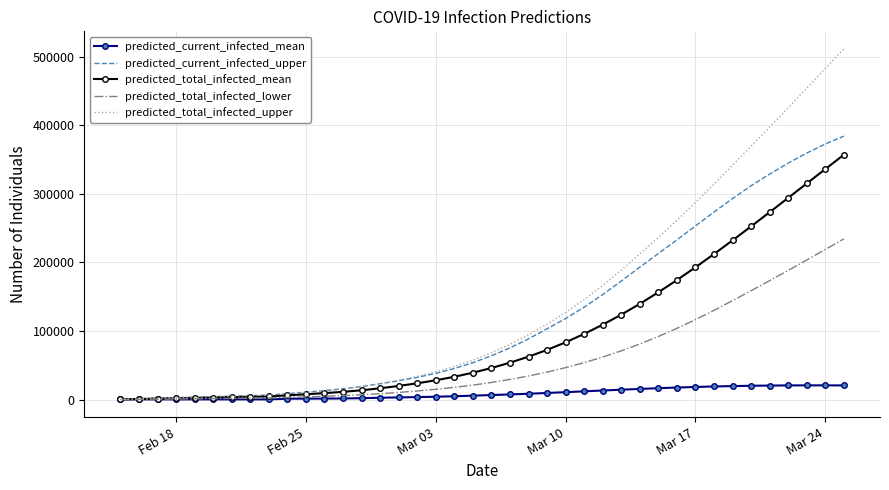

What is the greatest value displayed?

511199